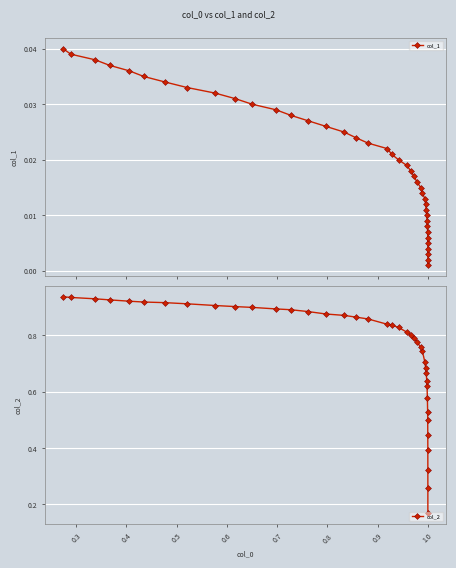

What is the greatest value displayed?

0.9